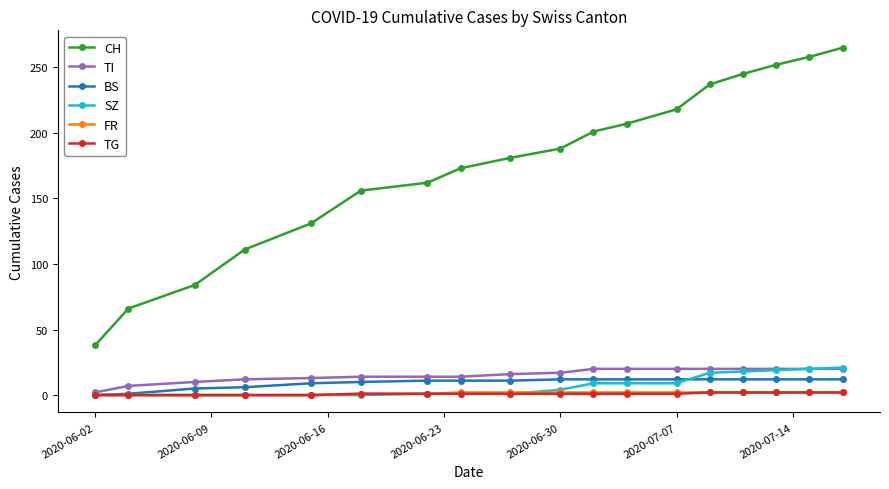

True or false: TG and CH intersect in this chart.

False